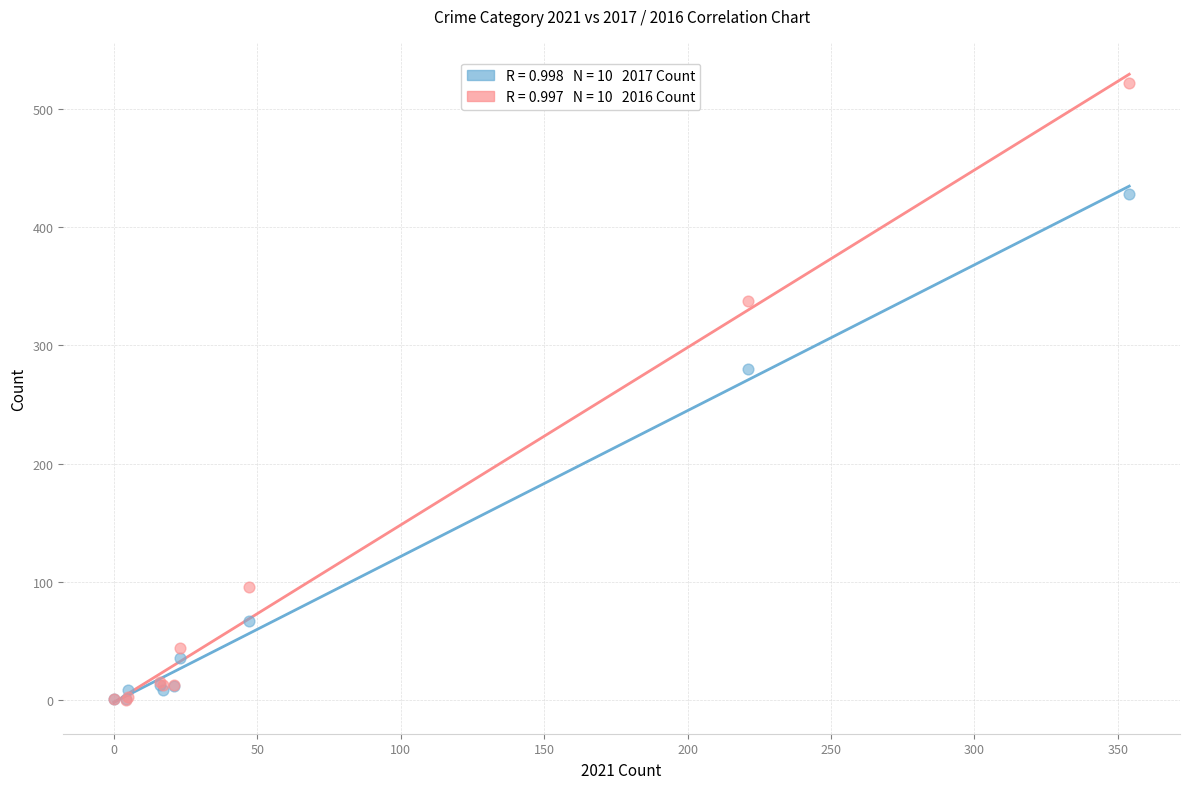

Across all series, what Y value is closest to 261?

280